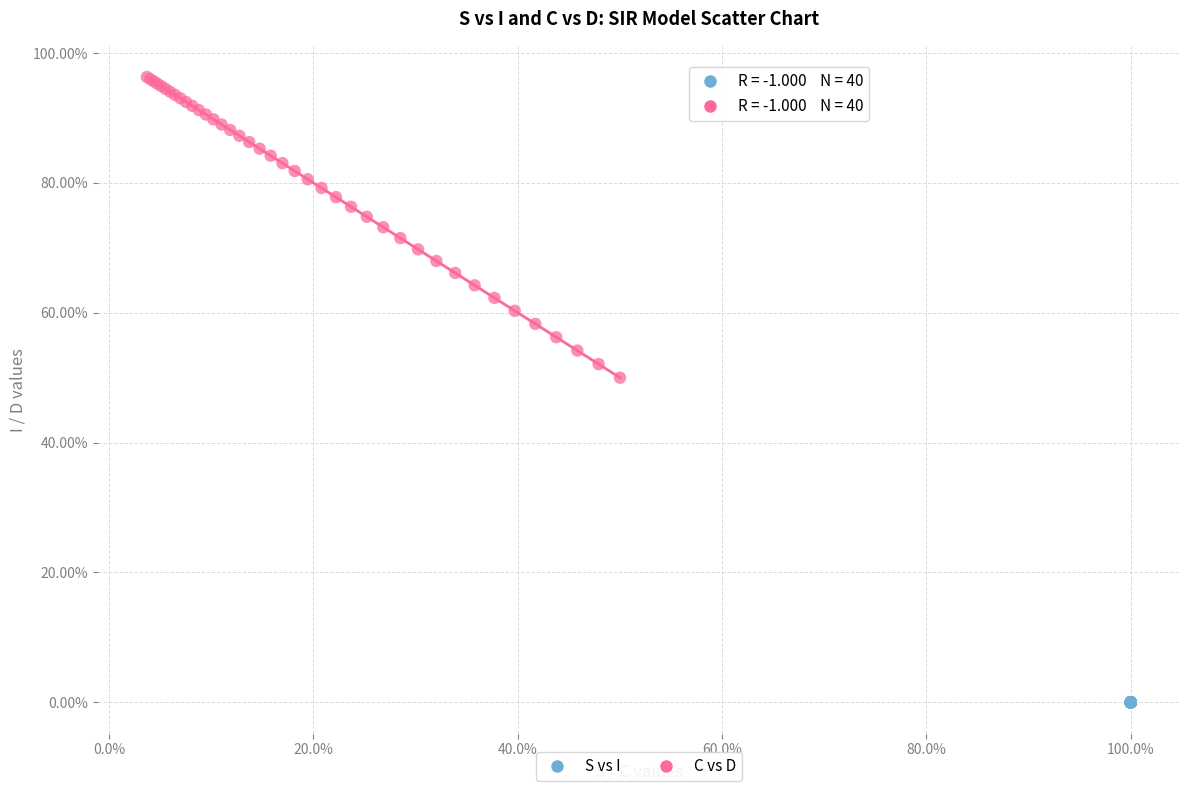

Which series contains the highest Y value?

C vs D